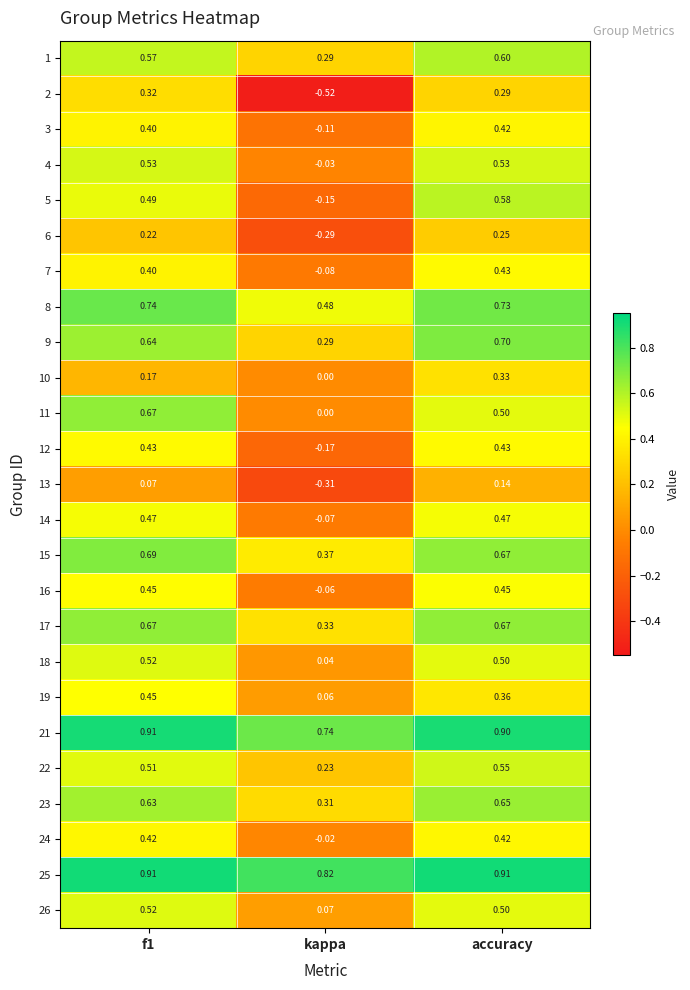

At which label is 5 closest to 0?

kappa